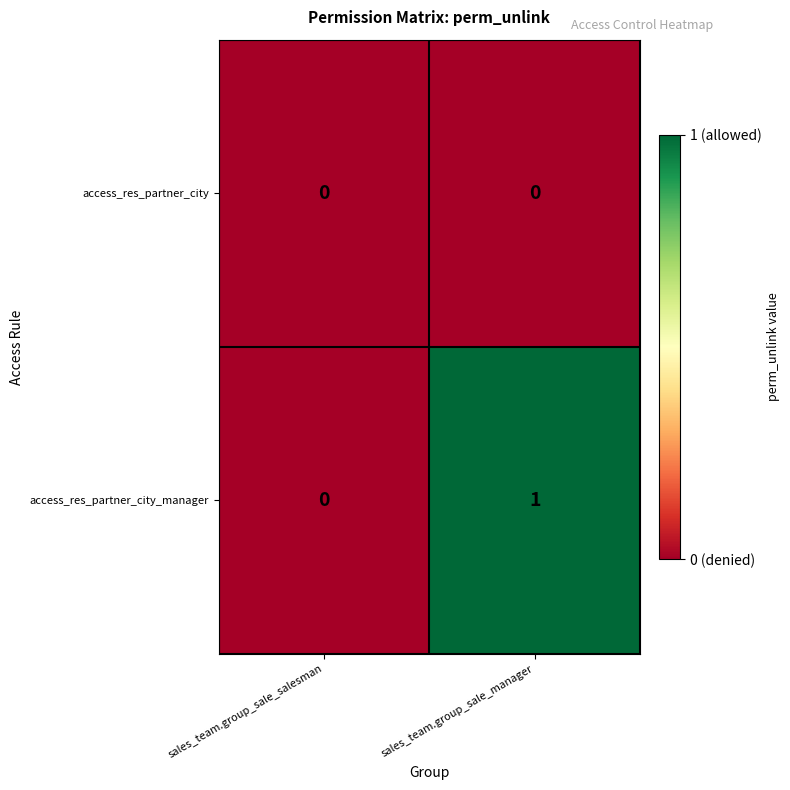

Between sales_team.group_sale_salesman and sales_team.group_sale_manager, which series saw the biggest shift?

access_res_partner_city_manager